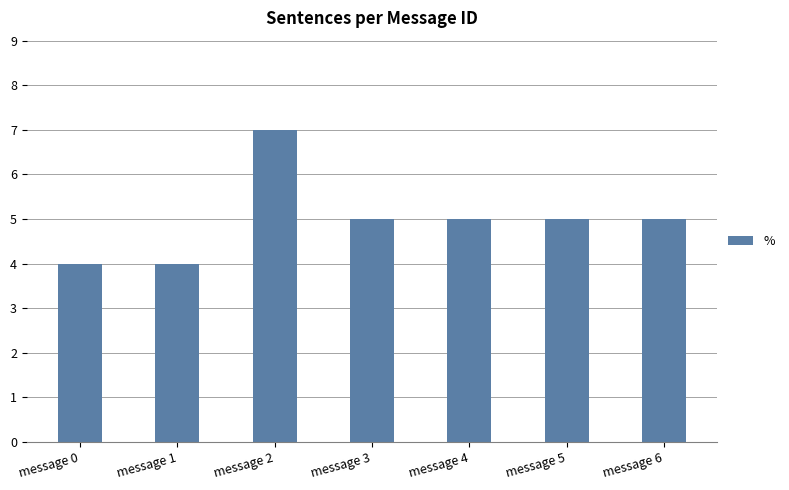

Count the number of categories in the chart.

7